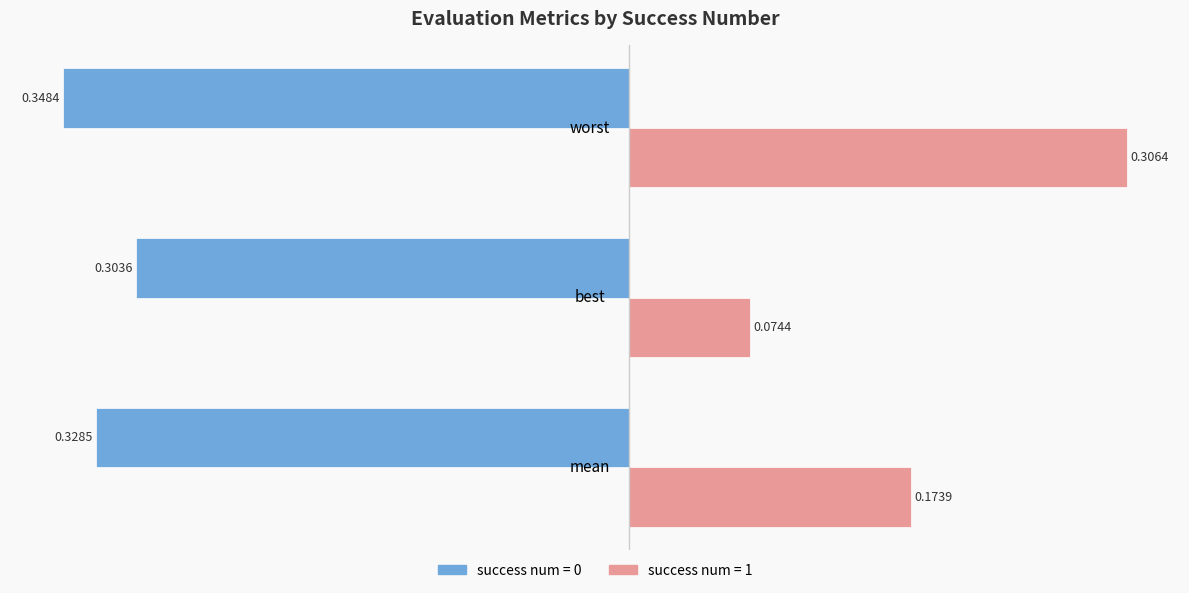

What are all the series names shown in the legend?

success num = 0, success num = 1